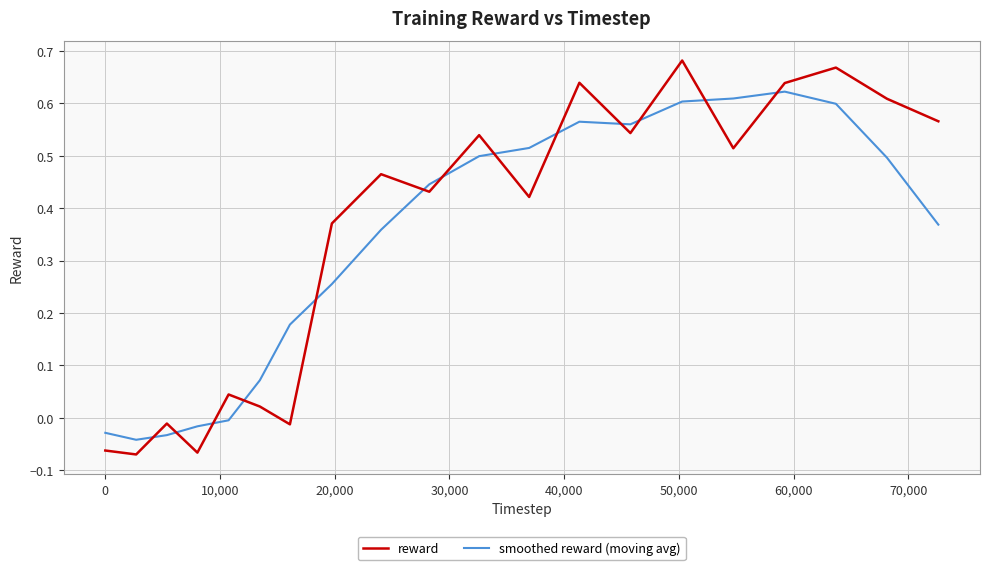

Rank the series by their maximum value, from highest to lowest.

reward, smoothed reward (moving avg)